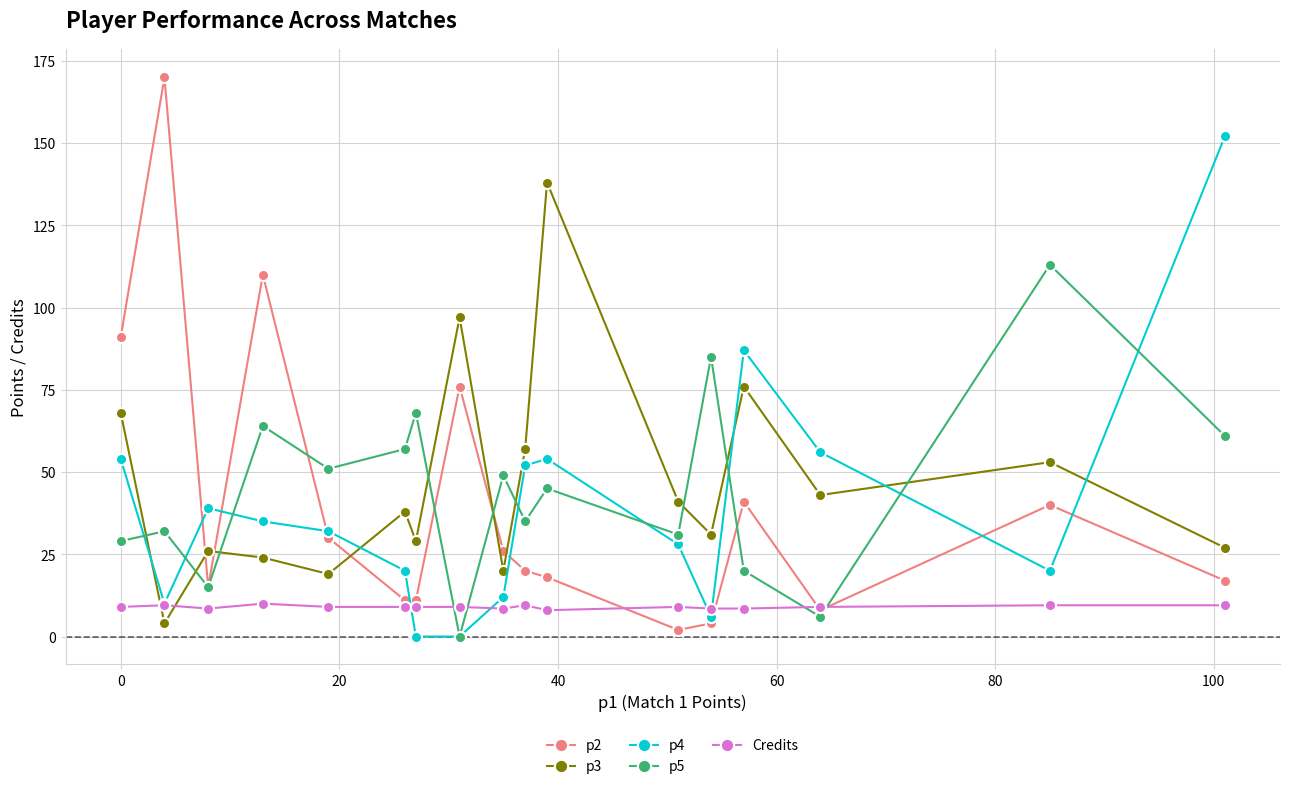

How many lines are shown in the chart?

5